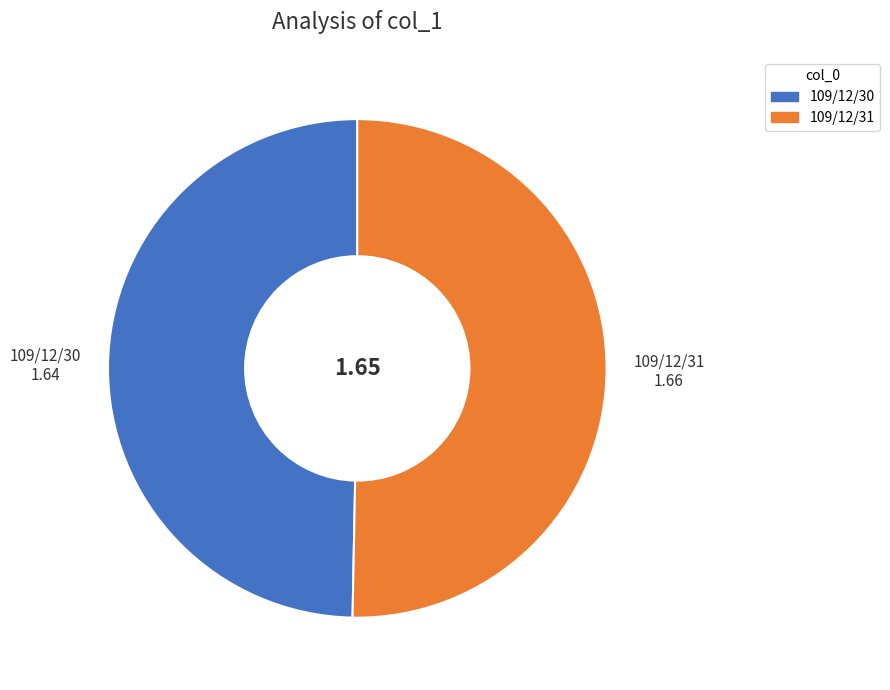

Which slice represents more than half of the pie?

109/12/31